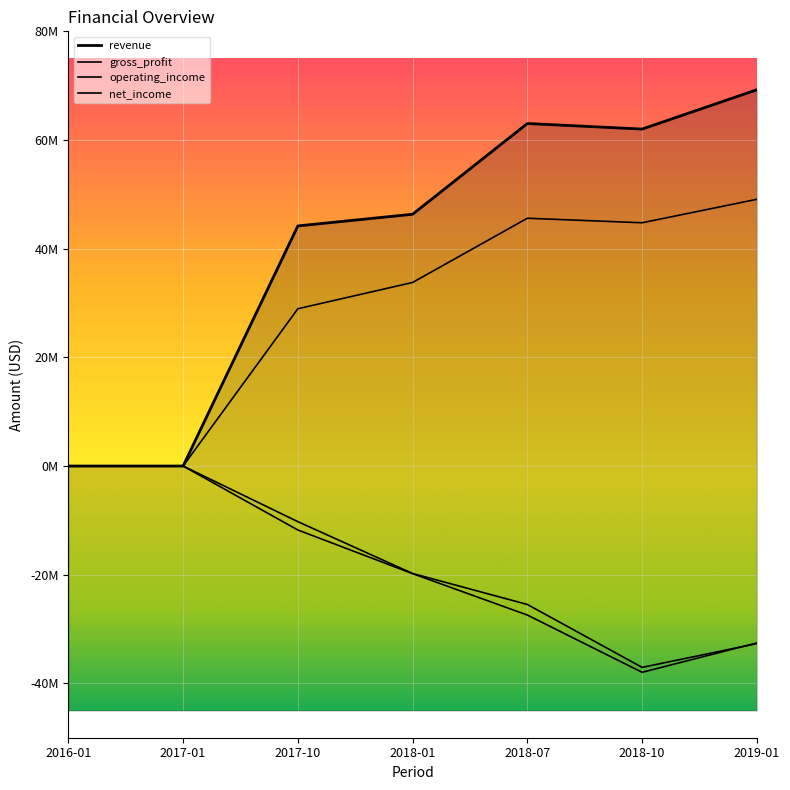

How many times do net_income and operating_income cross each other?

1